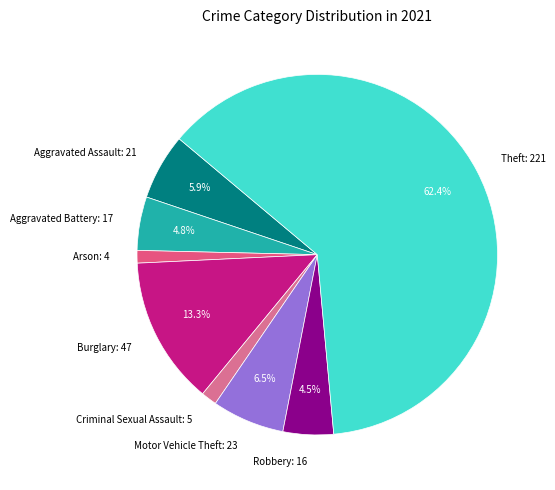

Combined, do Arson and Criminal Sexual Assault account for over 50%?

No